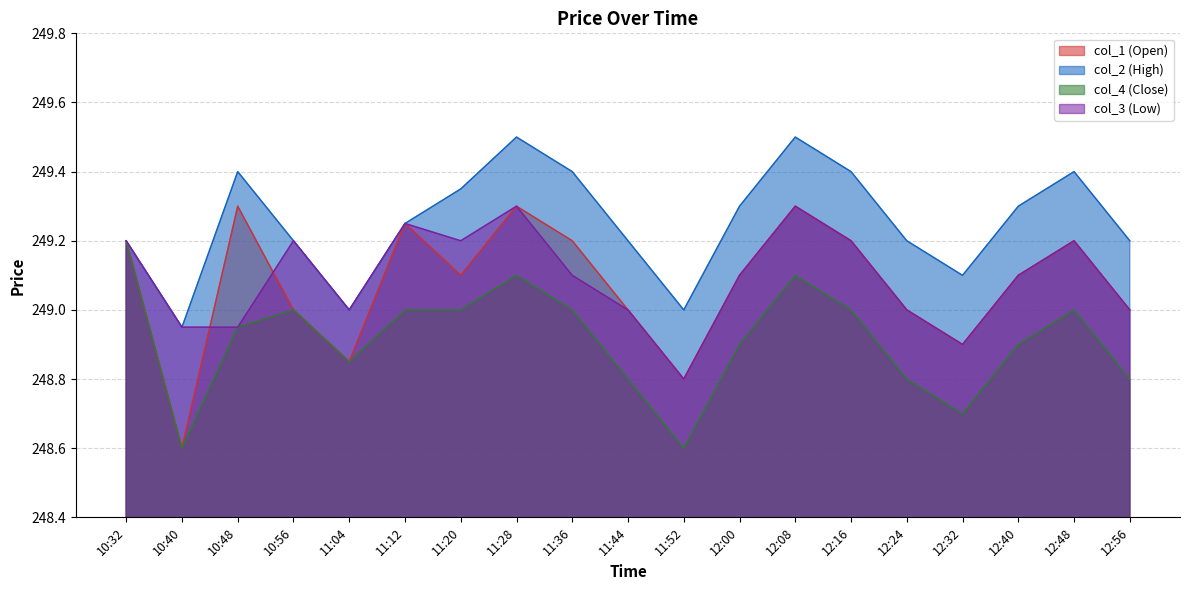

What is the label of the 6th point from the left?

11:12